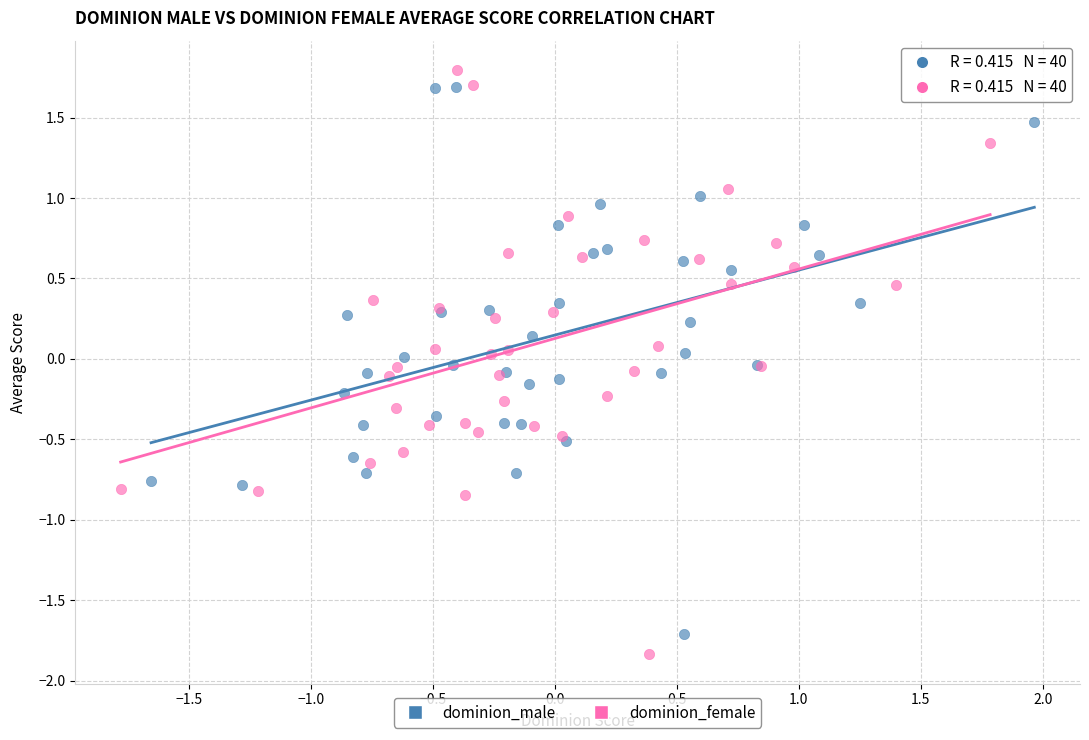

Which series has the largest Y range (max minus min)?

dominion_female